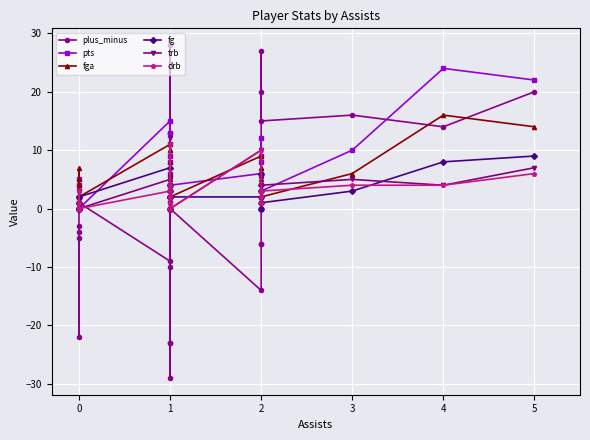

Is this an area chart (filled region under the line)?

No